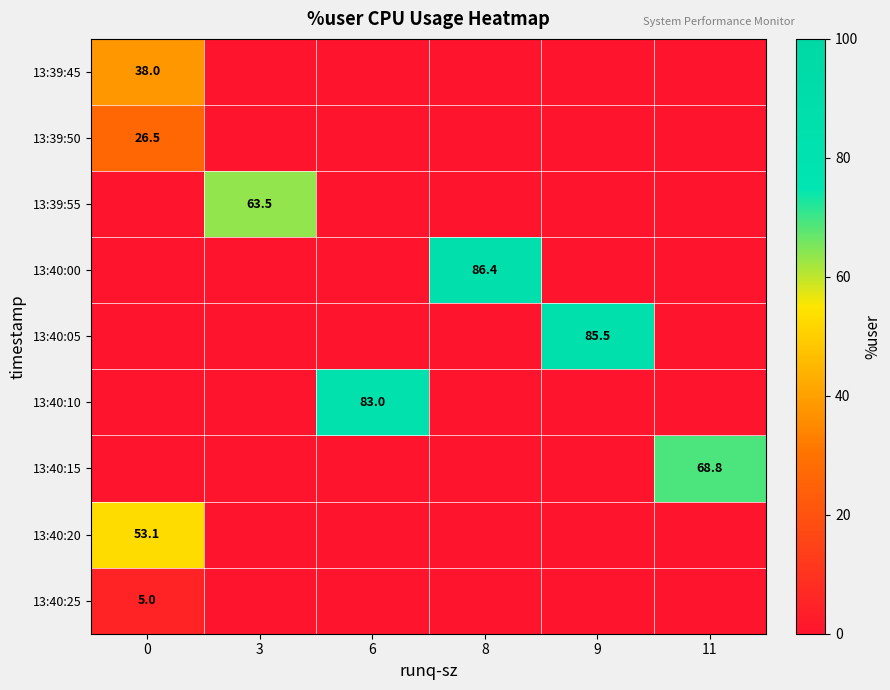

The 13:40:10 series shows 83.0 at 6. True or false?

True